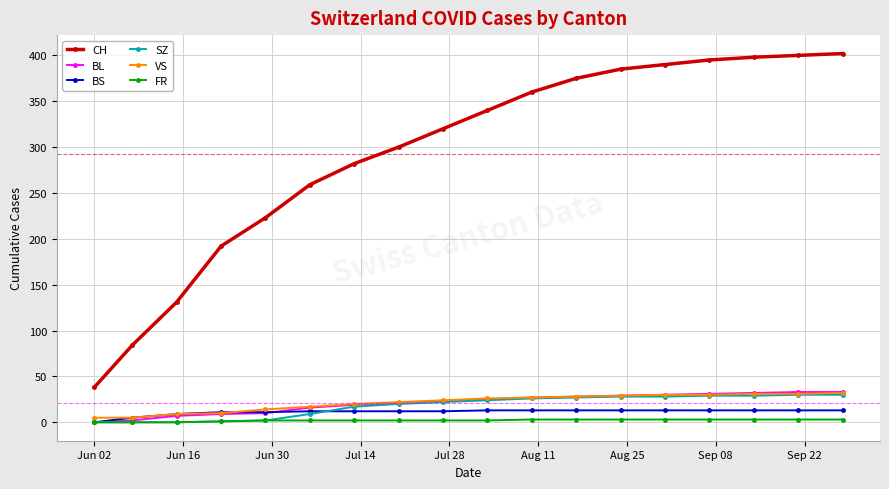

What is the maximum value shown in the chart?

402